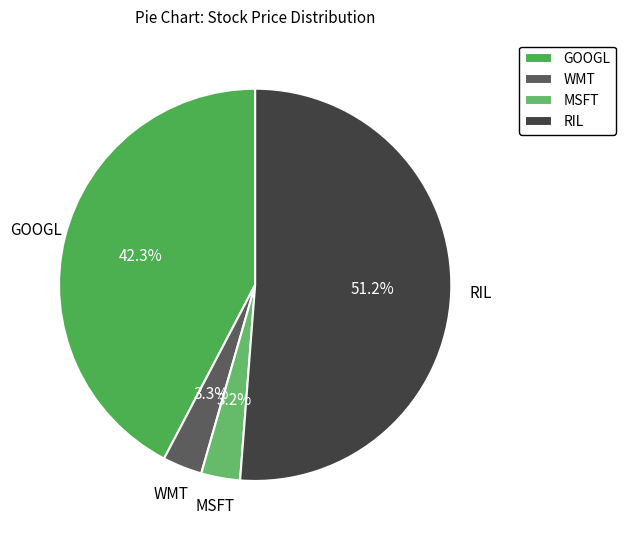

To the nearest percent, what percentage of the pie is WMT?

3%